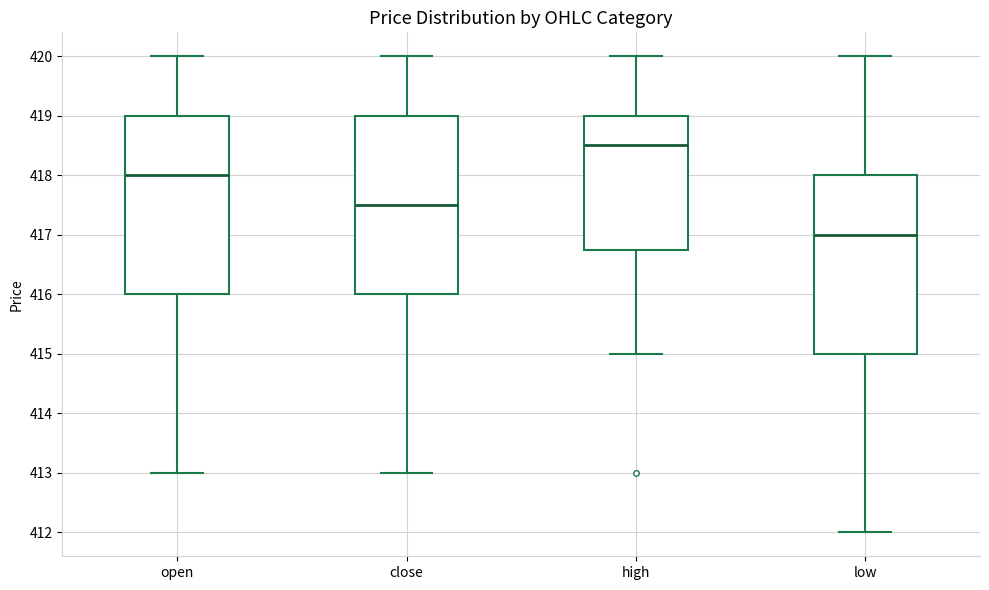

Which box's median line is the highest?

high